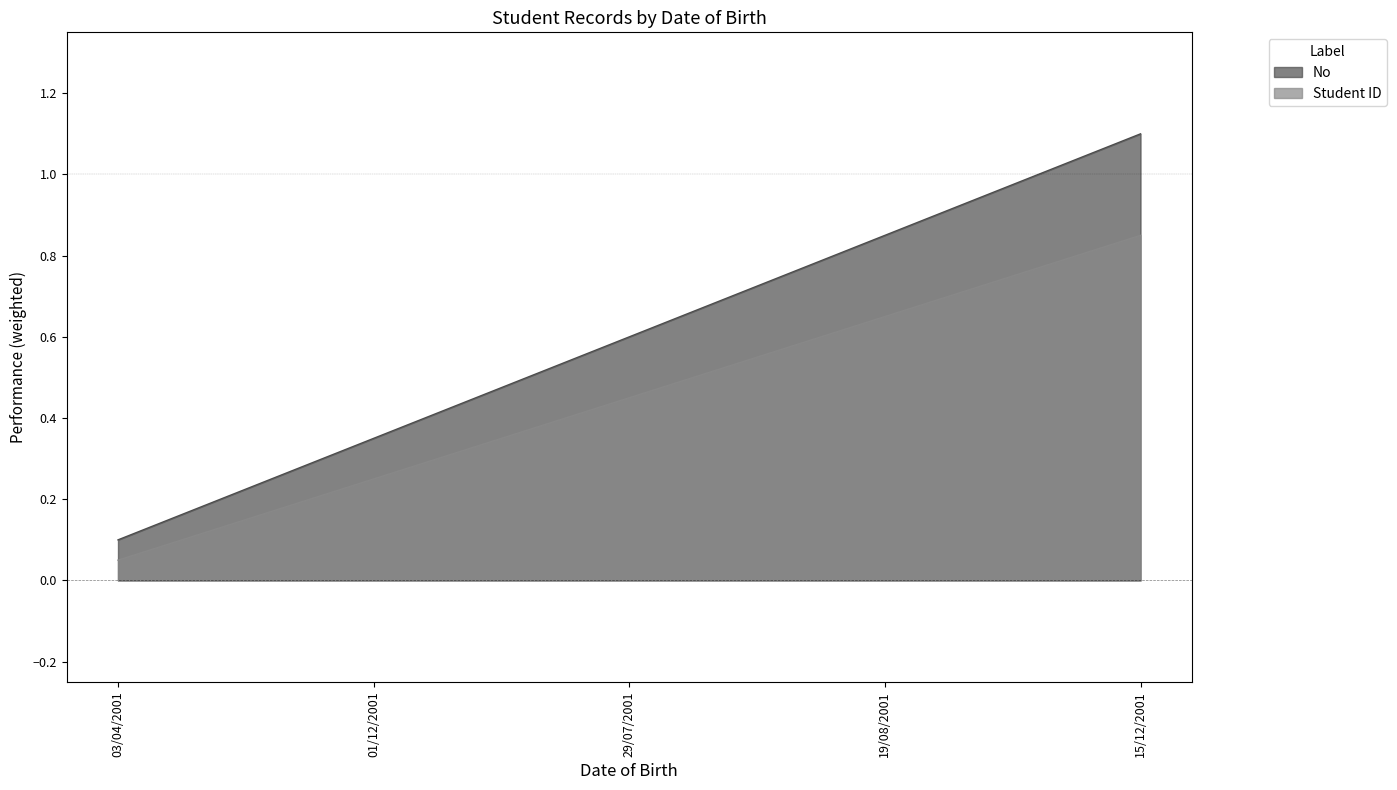

Reading left to right, transcribe all the data shown in this chart.

No: 0.1	0.3	0.6	0.8	1.1
Student ID: 0.1	0.2	0.5	0.7	0.9